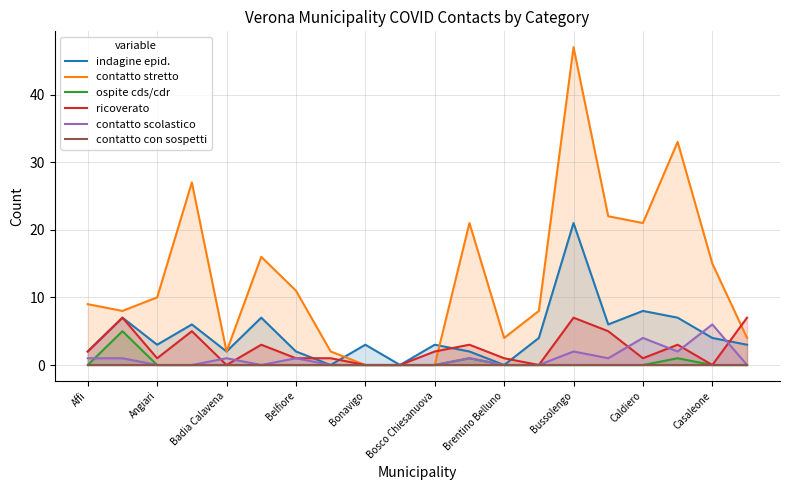

True or false: contatto stretto has a value of 15 at Casaleone.

True